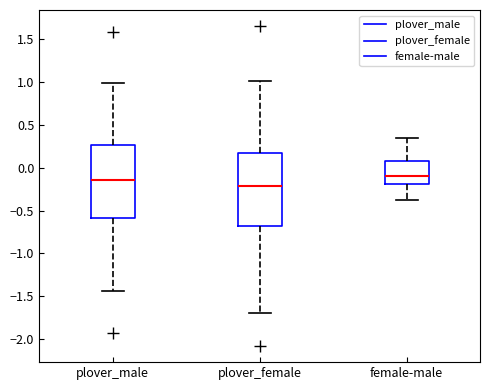

Reading left to right, transcribe this box plot: for each box, give where its median line is, the range the box spans, and where its two whiskers end, as read against the y-axis. The values are not printed on the chart, so give them approximately, as read against the axis.

plover_male: median -0.15, box -0.60 to 0.25, whiskers -1.45 to 1.00
plover_female: median -0.20, box -0.70 to 0.15, whiskers -1.70 to 1.00
female-male: median -0.10, box -0.20 to 0.05, whiskers -0.40 to 0.35